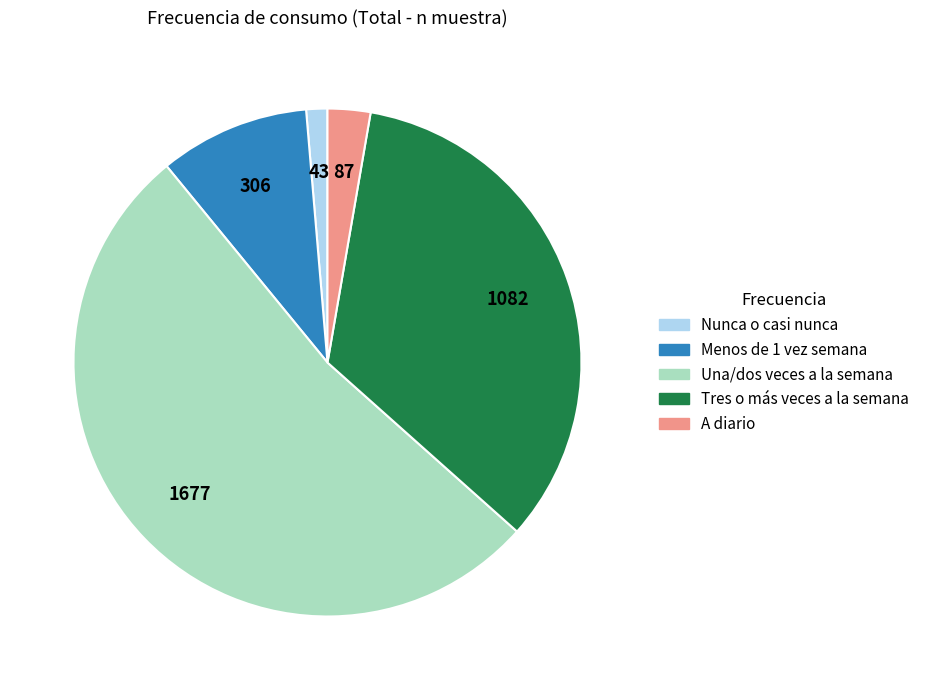

Combined, do Una/dos veces a la semana and A diario account for over 50%?

Yes